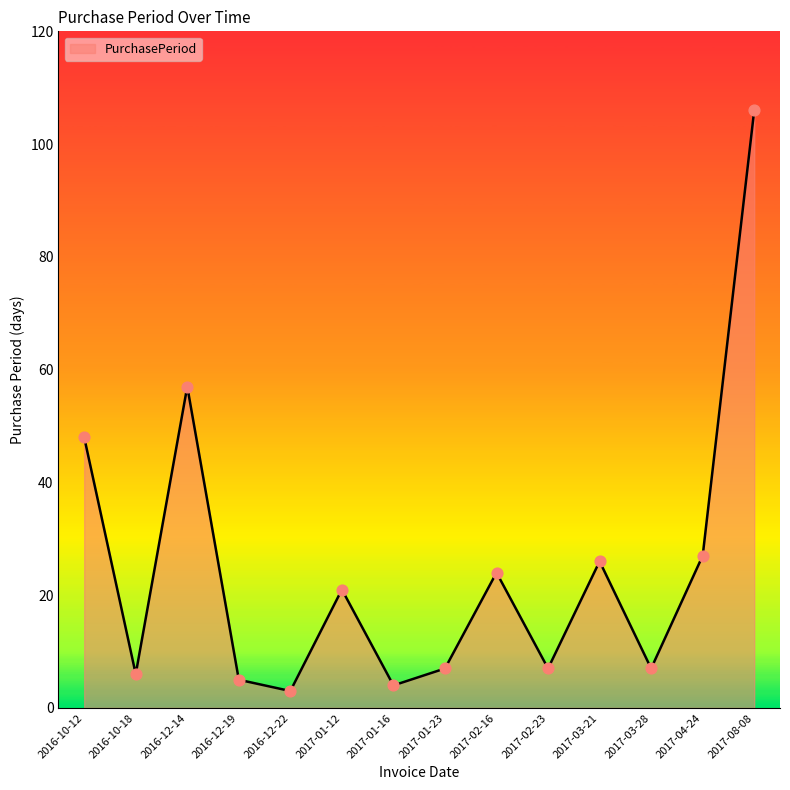

What is the change in value from 2017-01-12 to 2017-02-23?

-14